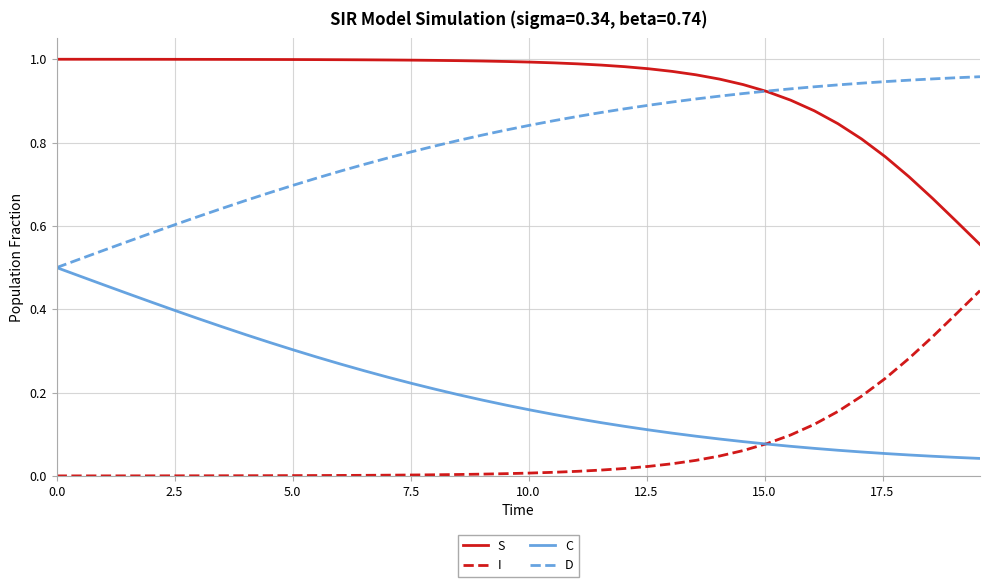

Rank the series by their average value, from highest to lowest.

S, D, C, I